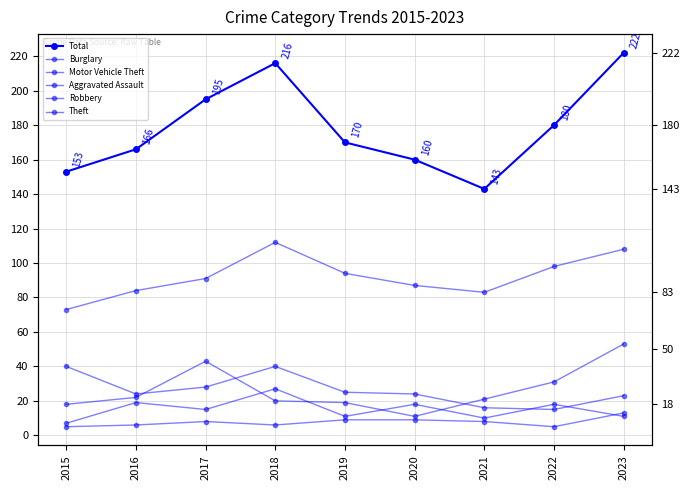

What is the sum of the Theft values at 2022 and 2016?

182